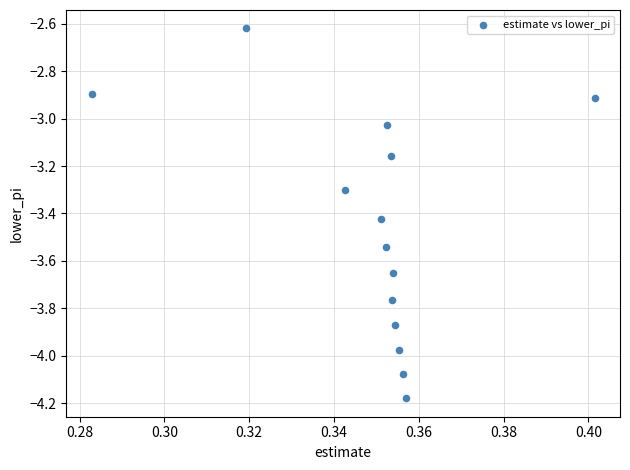

What is the range of Y values (max minus min)?

1.6